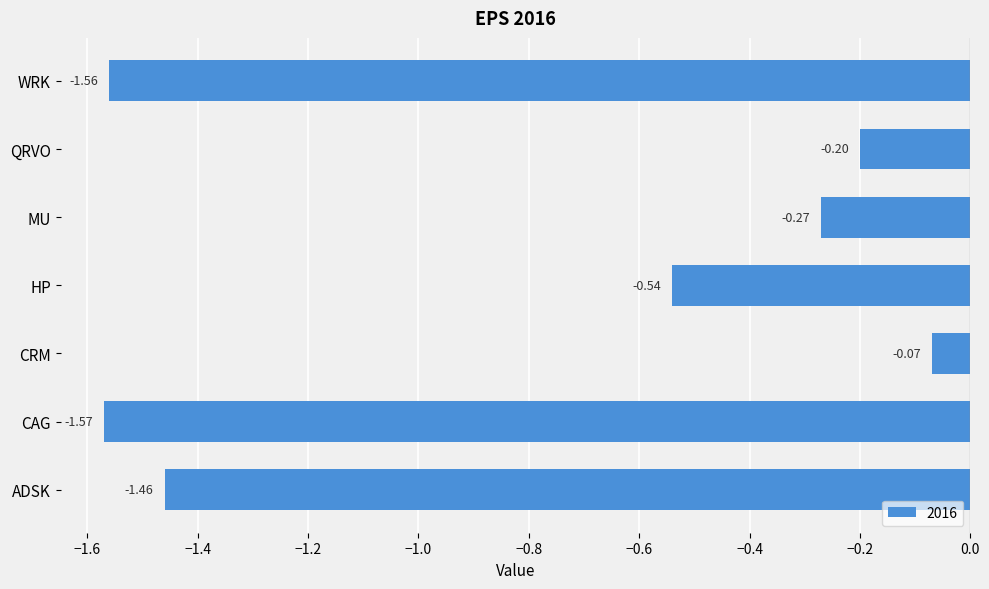

Which category has the lowest value across all series?

CAG